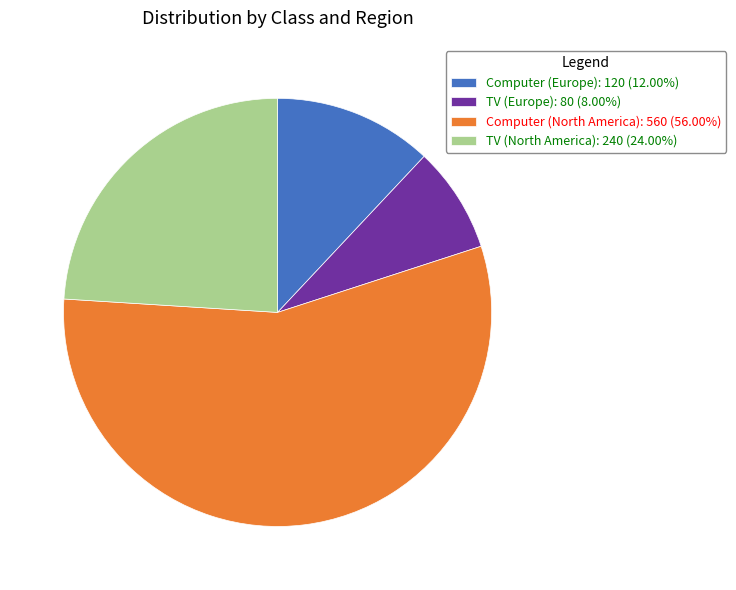

Is it true that Computer (North America) is 63% of the pie?

False